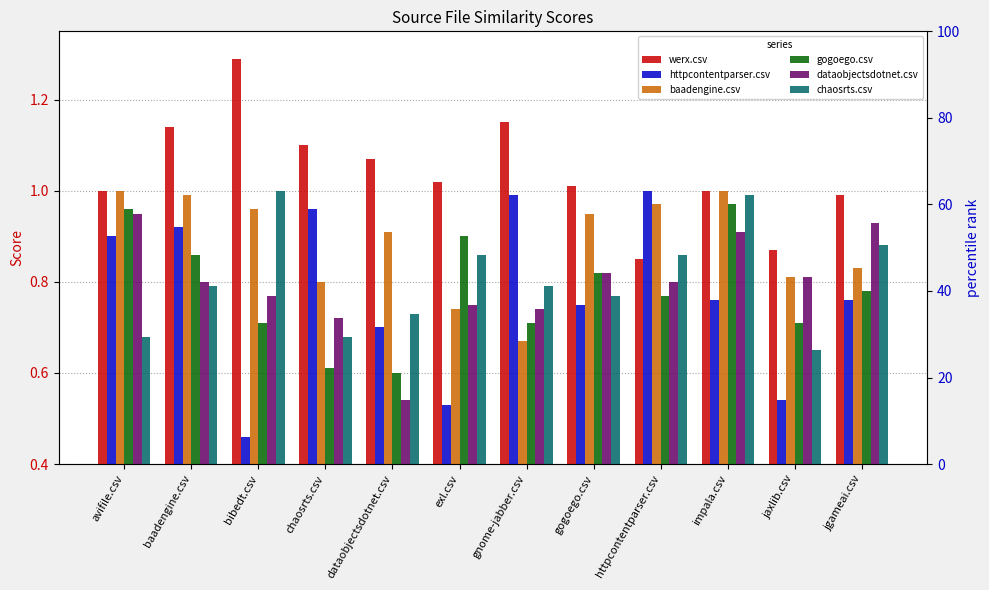

What is the value of the werx.csv bar at the 11th from the left?

0.9